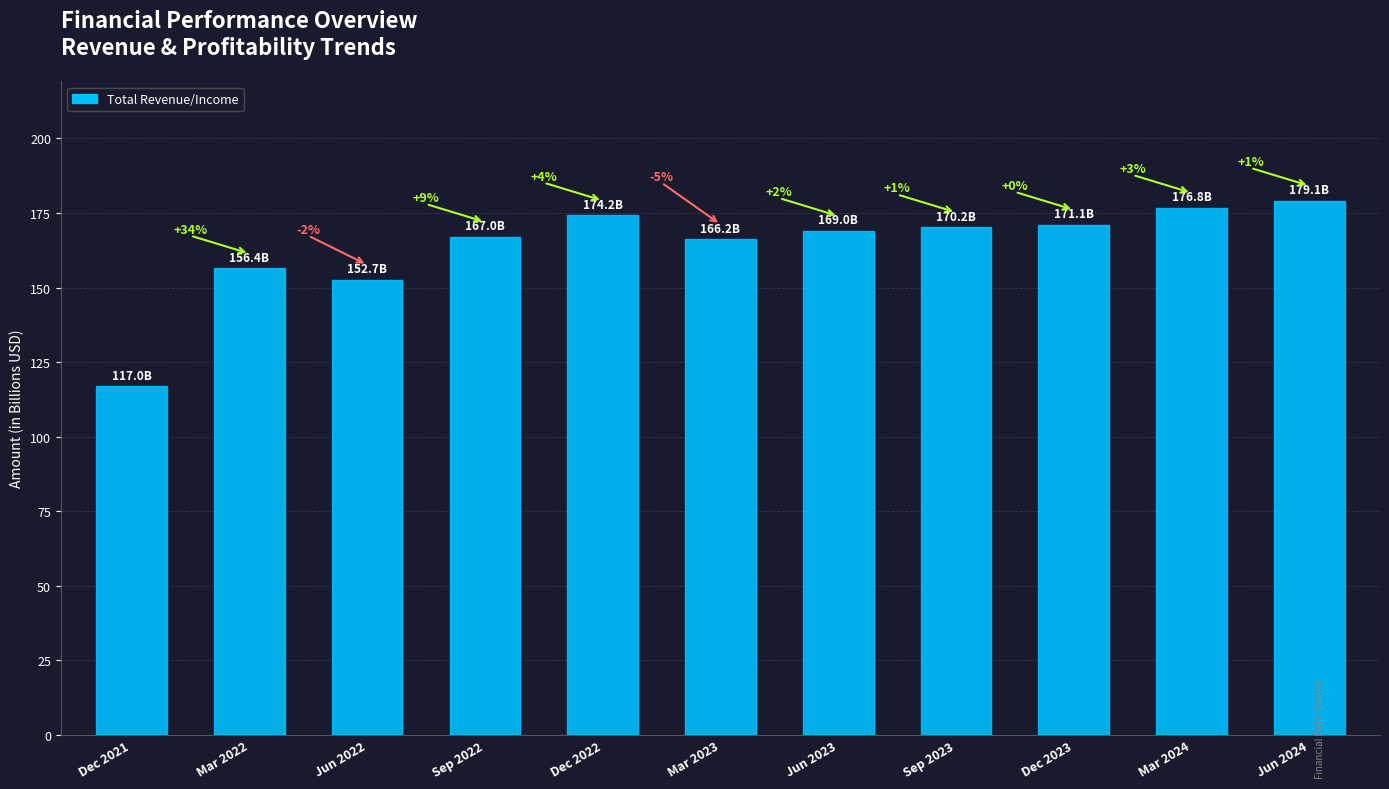

What is the difference between the values at Jun 2023 and Dec 2023?

2.1